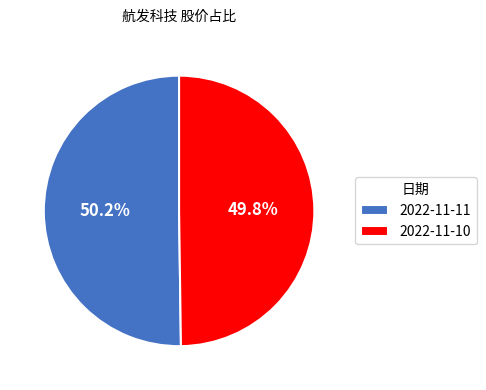

To the nearest percent, what percentage of the pie is 2022-11-11?

50%